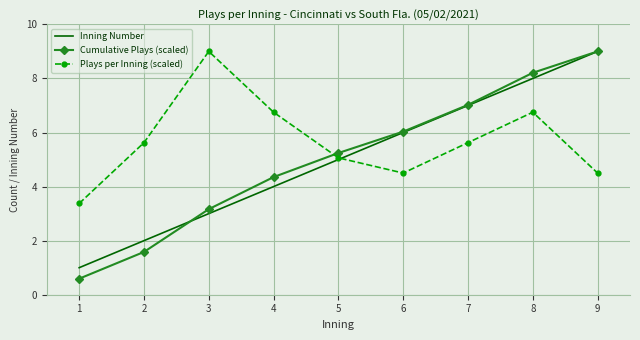

At which category is the sum across all series the highest?

8